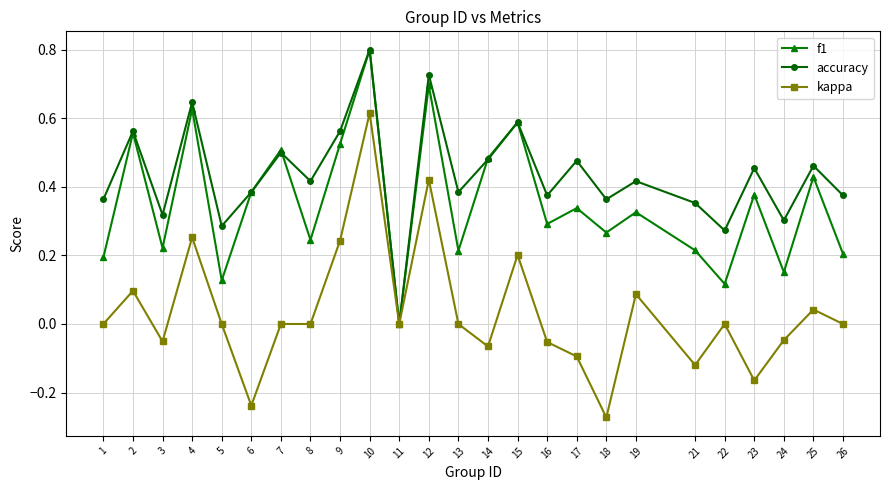

True or false: accuracy has more than 1 interior local peaks.

True